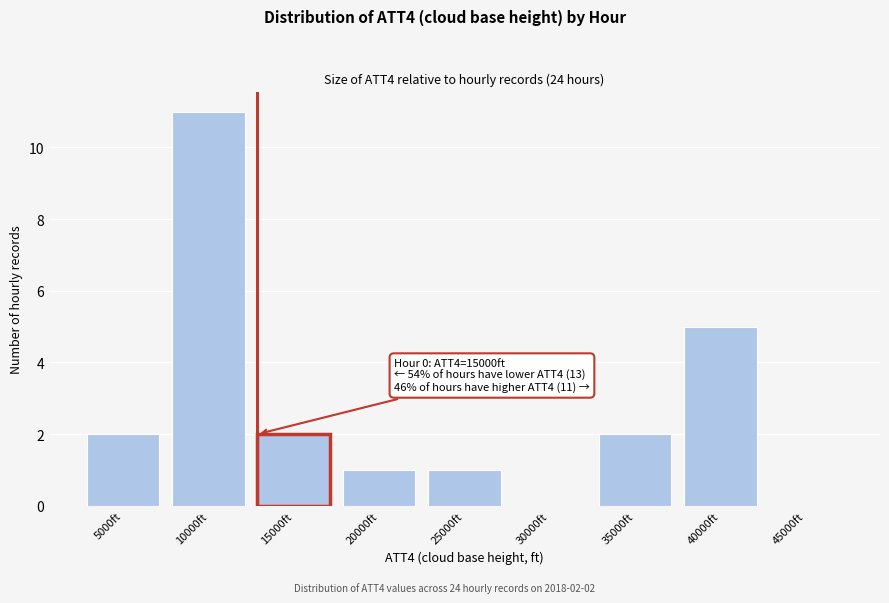

Reading left to right, extract all data points from this chart.

5000ft=2	10000ft=11	15000ft=2	20000ft=1	25000ft=1	30000ft=0	35000ft=2	40000ft=5	45000ft=0